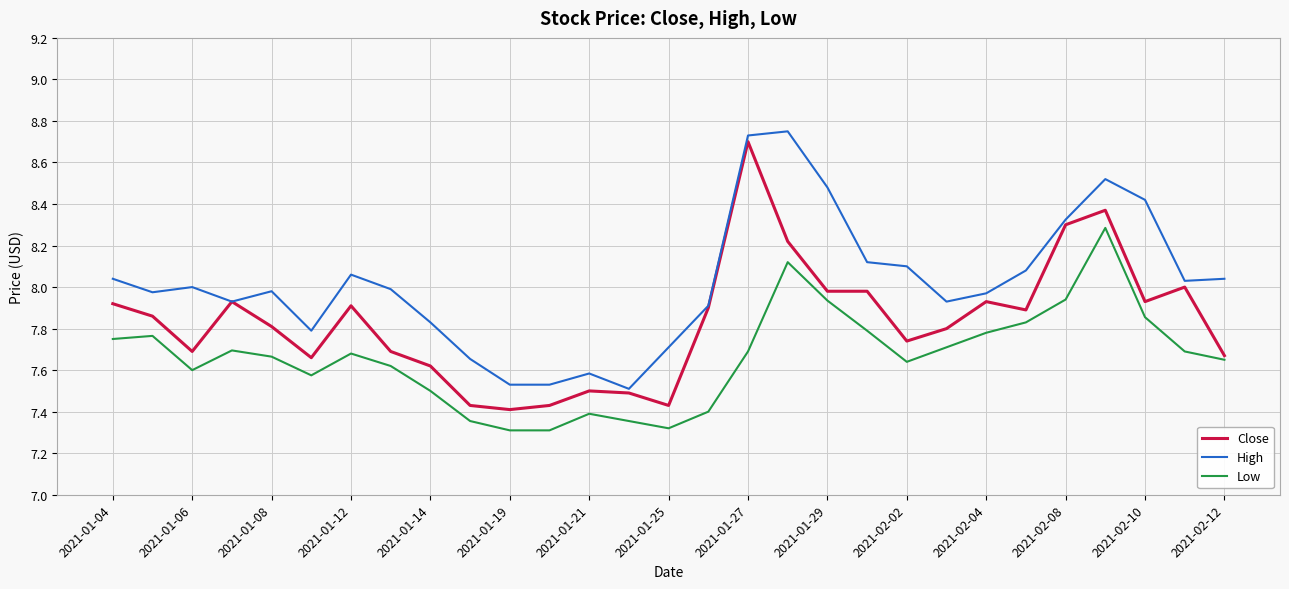

What is the smallest value displayed?

7.3